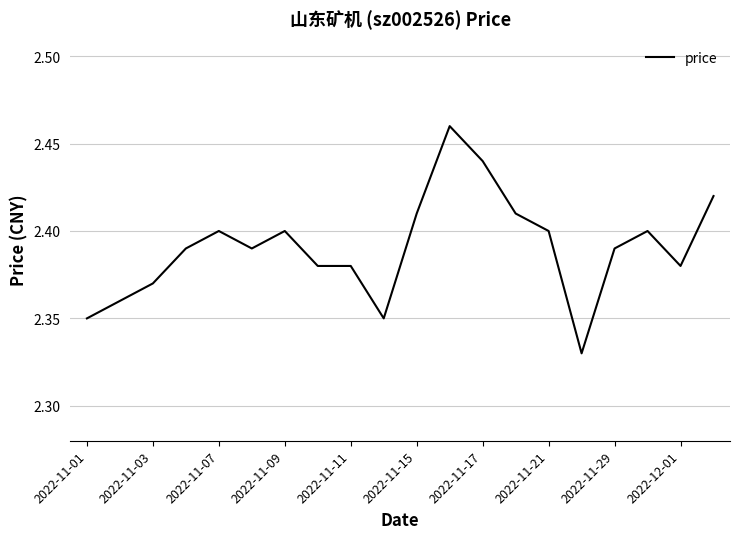

How many lines are shown in the chart?

1